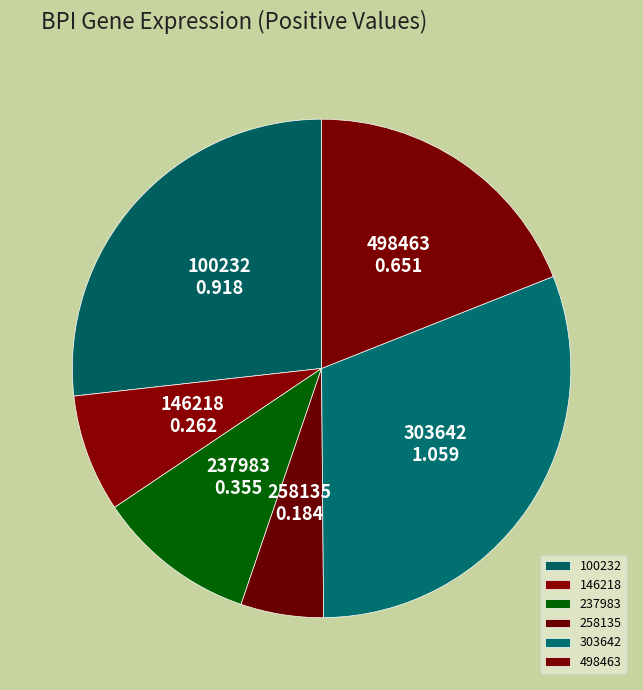

Which category has the biggest portion of the pie?

303642